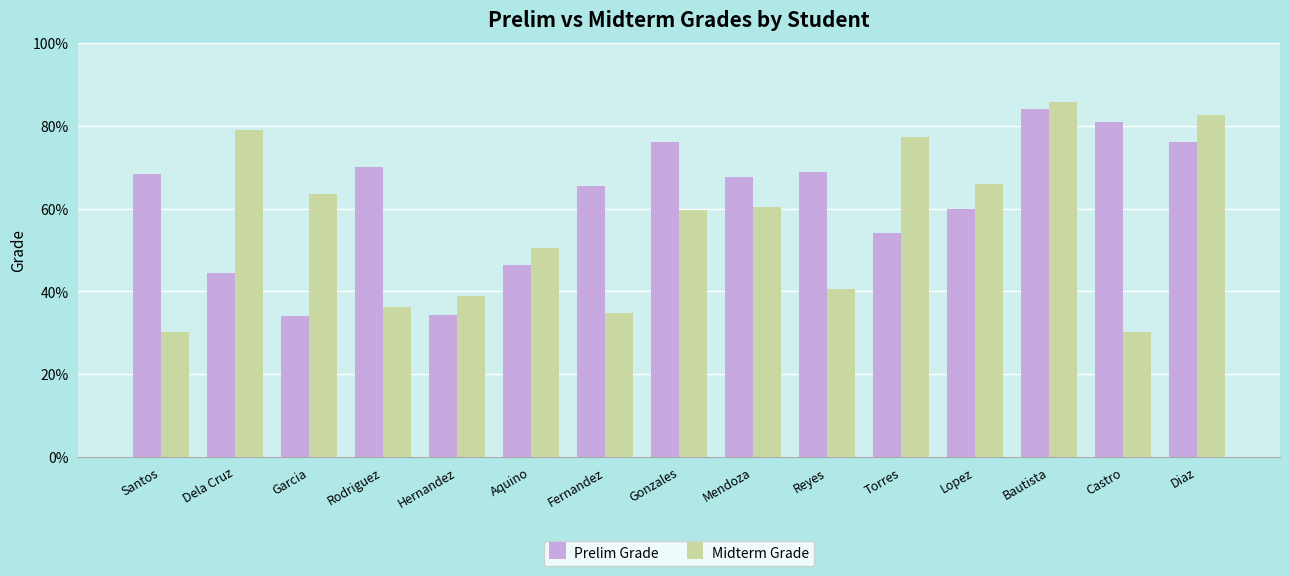

At how many categories does at least one series exceed 54?

13